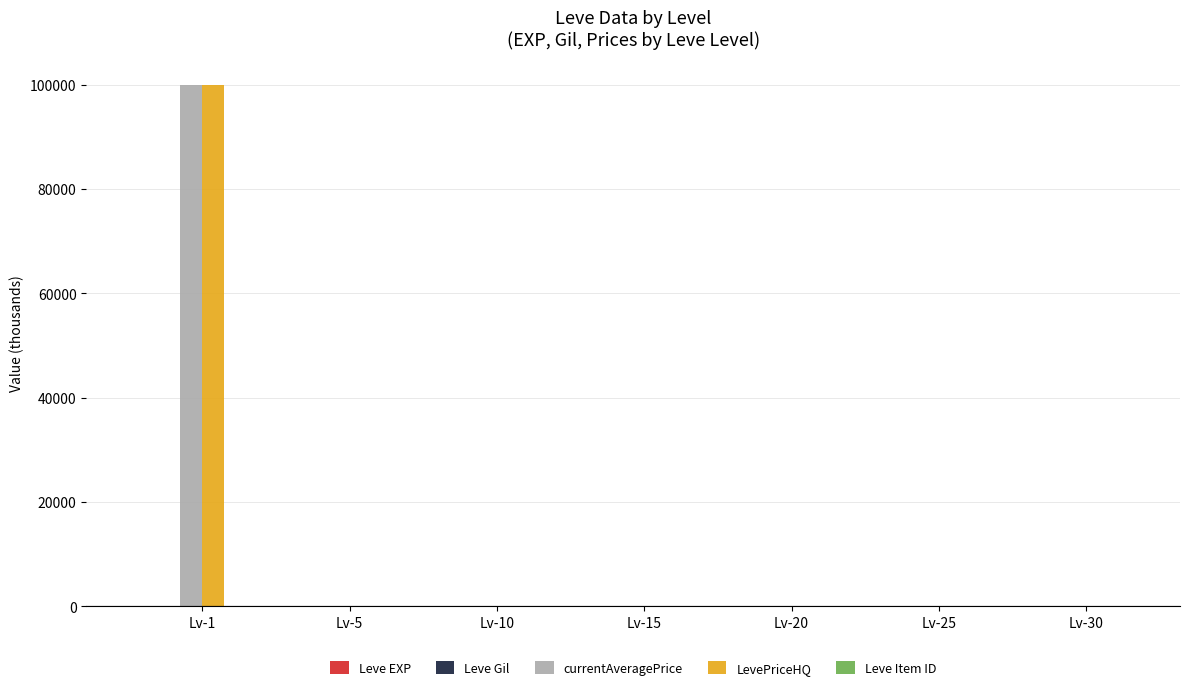

At which category is the sum across all series the highest?

Lv-1